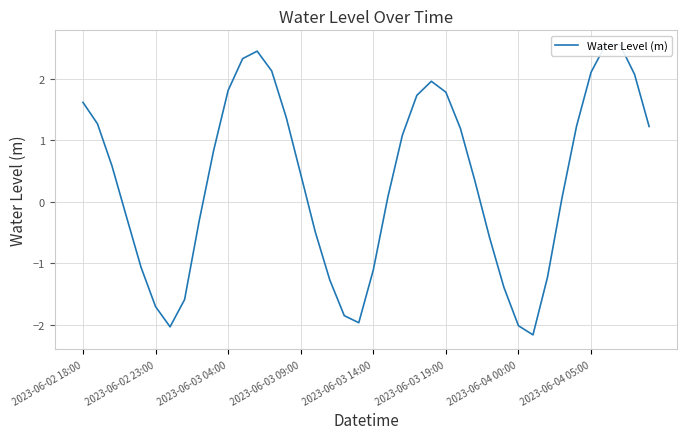

The value at 2023-06-02 18:00 is 0.5. True or false?

False